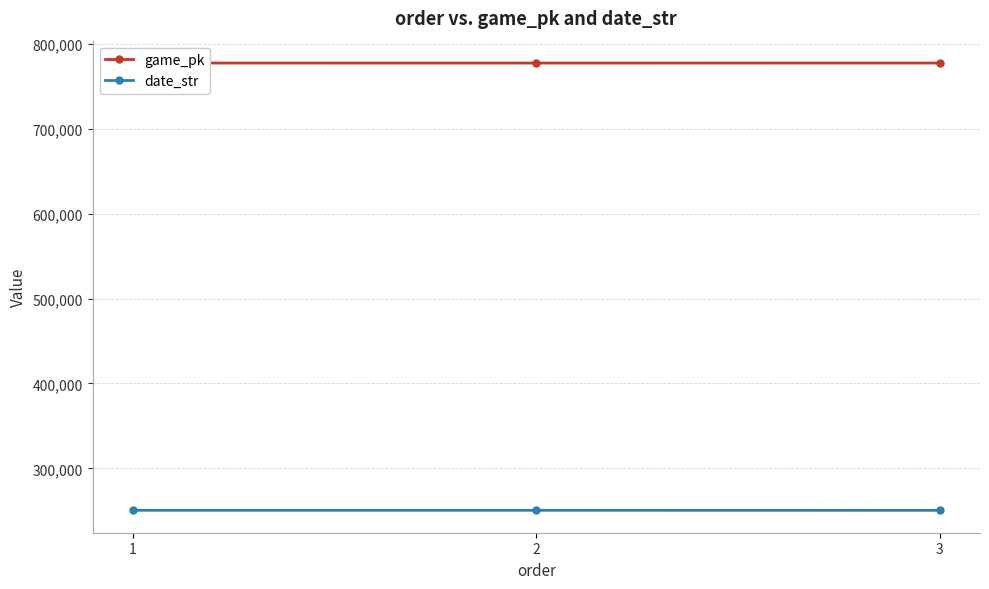

List the series in order of their peak value, lowest first.

date_str, game_pk